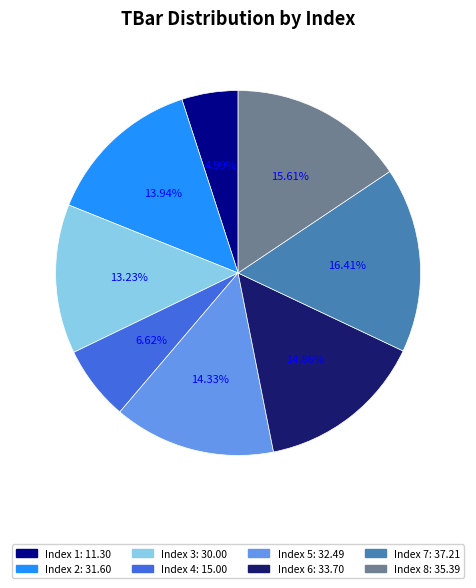

Does any single category account for the majority?

No